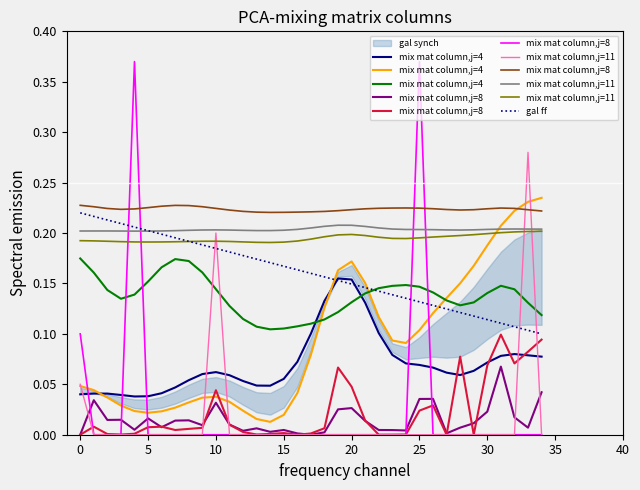

The value of mix mat column,j=4 at 16 is 0.0. True or false?

False